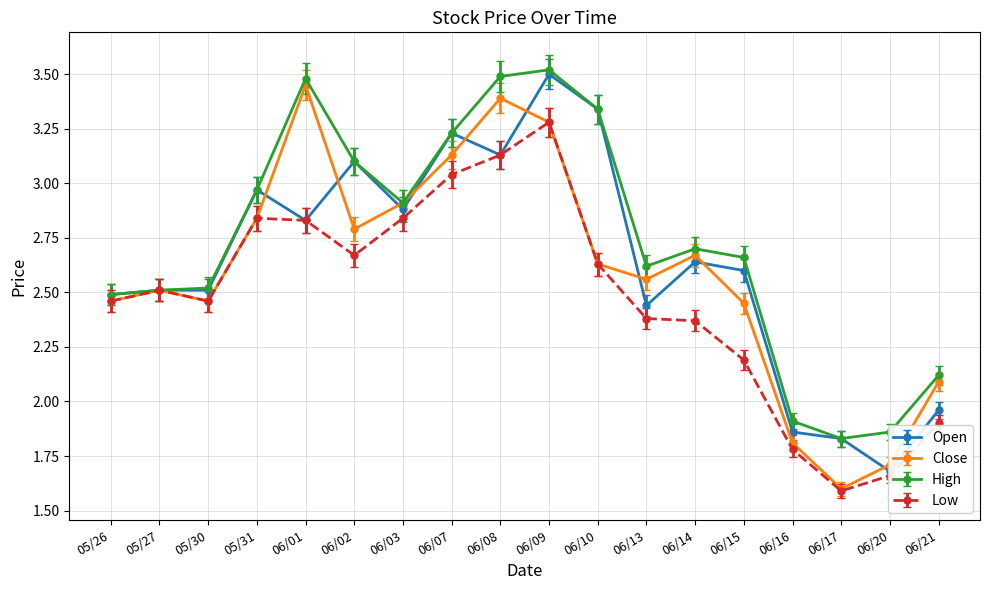

How many lines are shown in the chart?

4